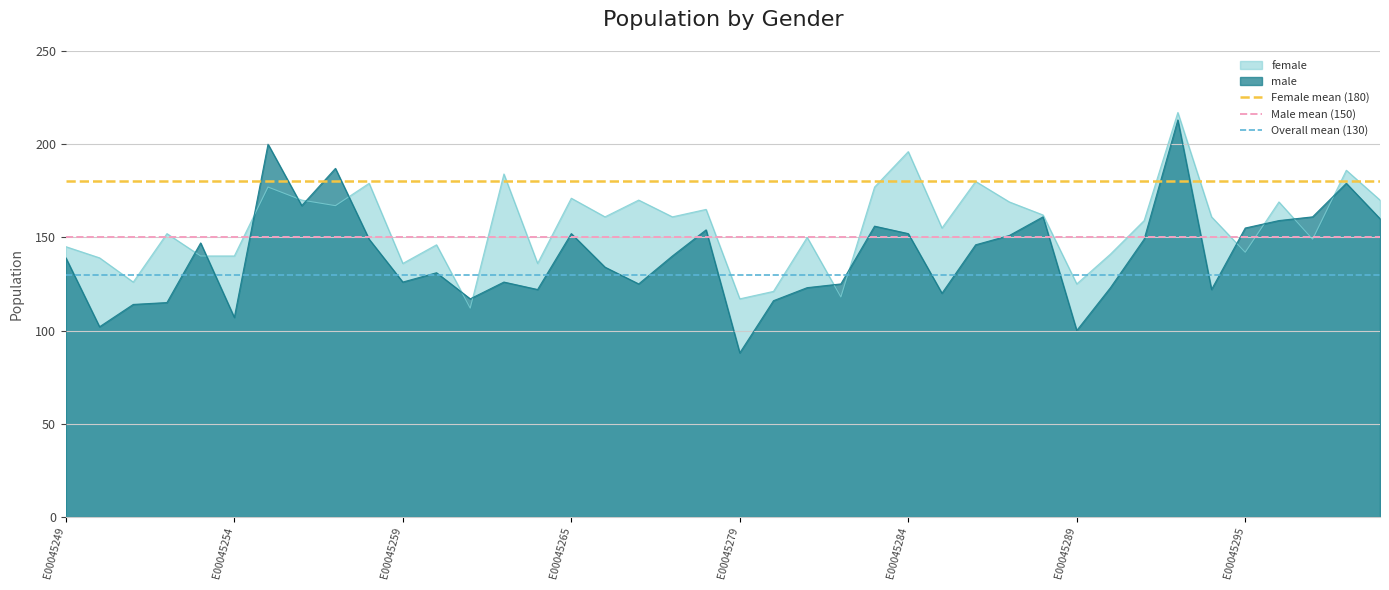

The value of female at E00045259 is 136. True or false?

True